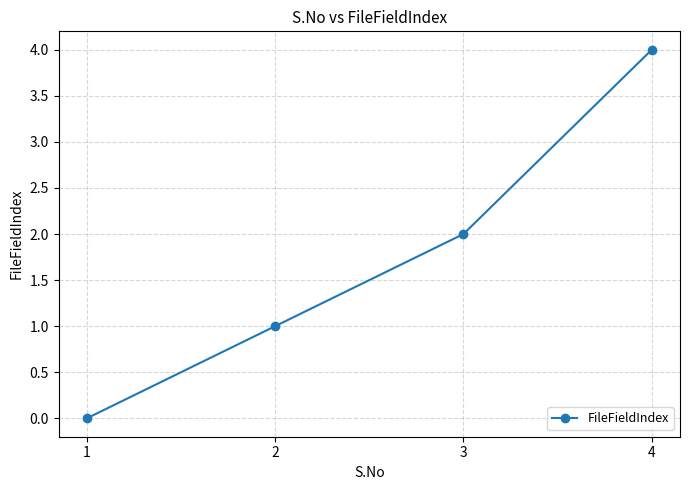

Reading left to right, transcribe all the data shown in this chart.

0	1	2	4